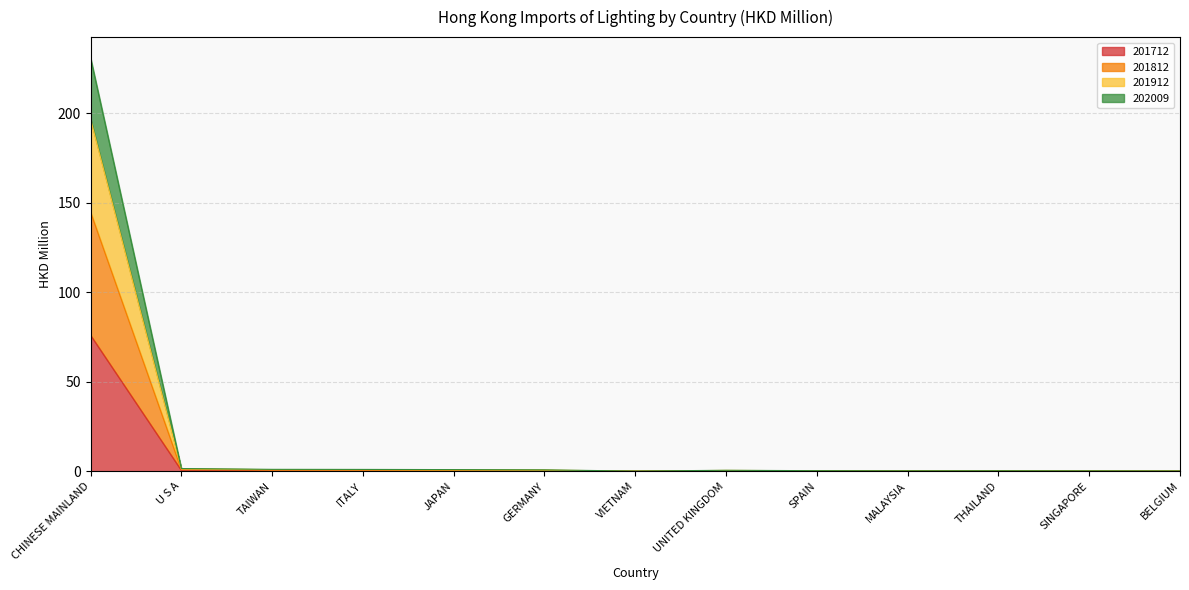

What is the sum of all 201712 values?

77.9